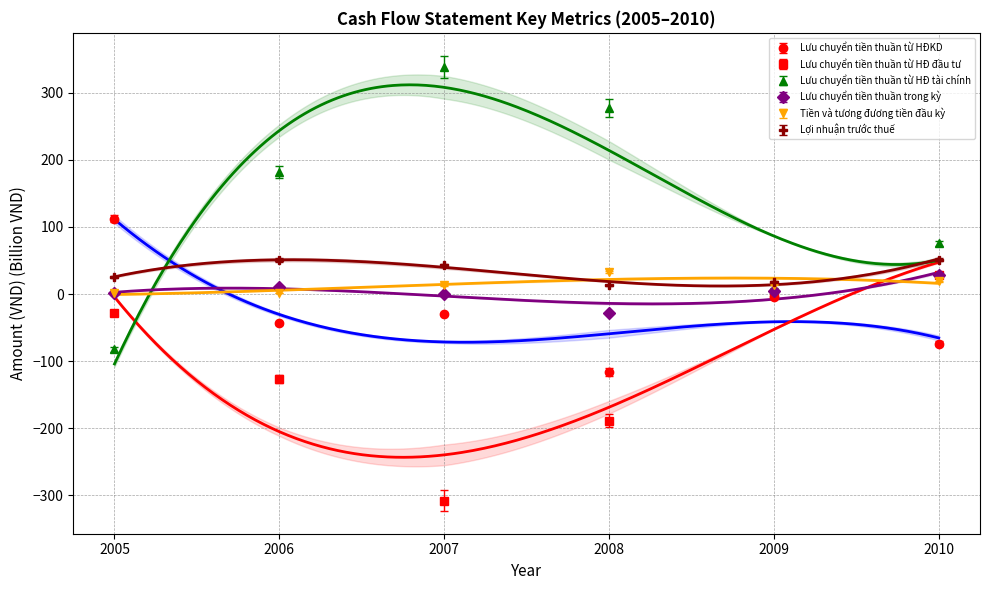

At which label does Lưu chuyển tiền thuần từ HĐKD first exceed -29?

2005